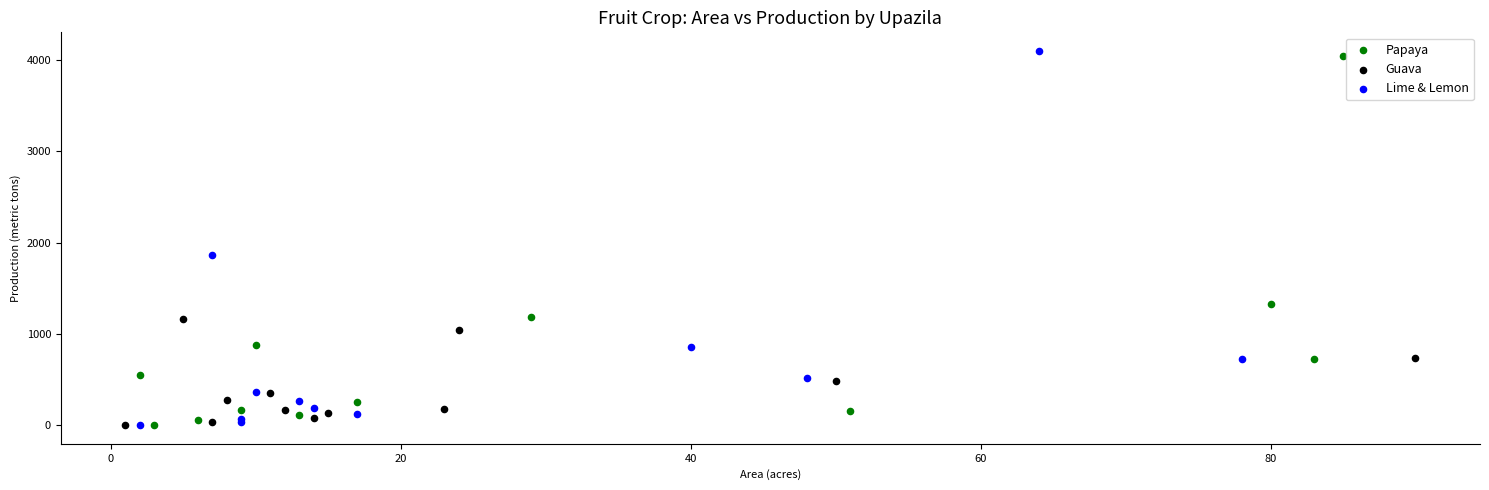

Which series contains the highest Y value?

Lime & Lemon